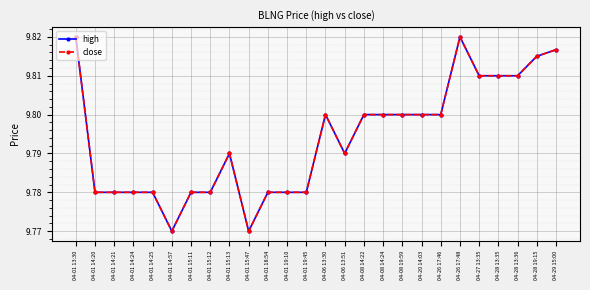

How many lines are shown in the chart?

2